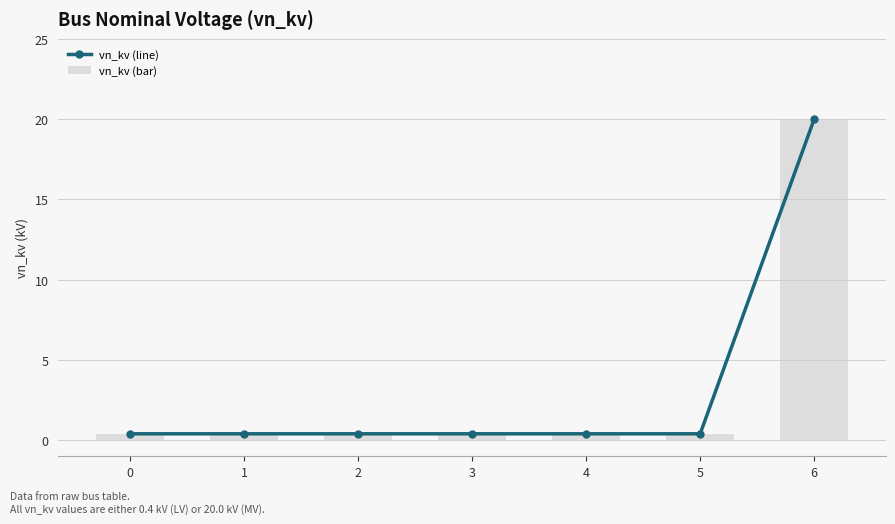

Is it true that vn_kv (bar) equals 0.2 at 3?

False